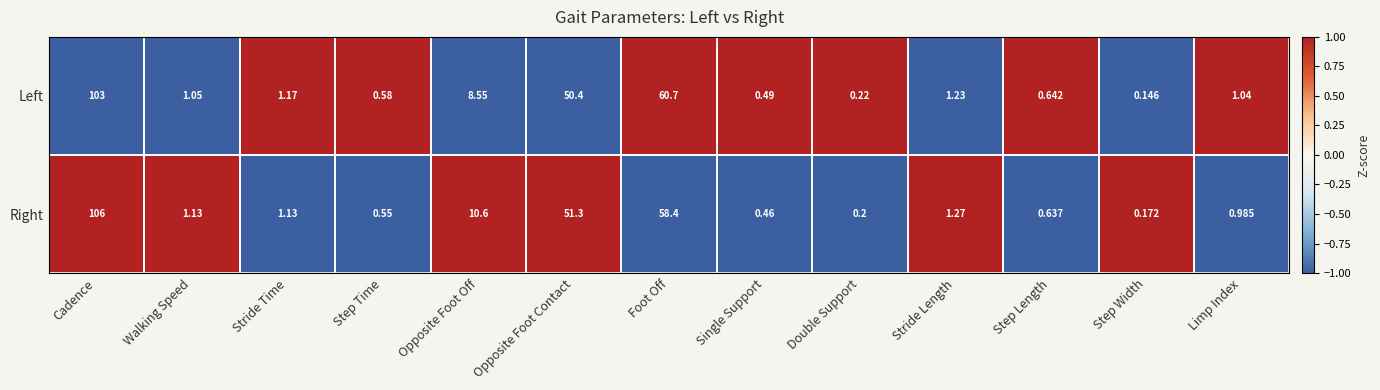

Which category has the lowest value in the Right series?

Step Width